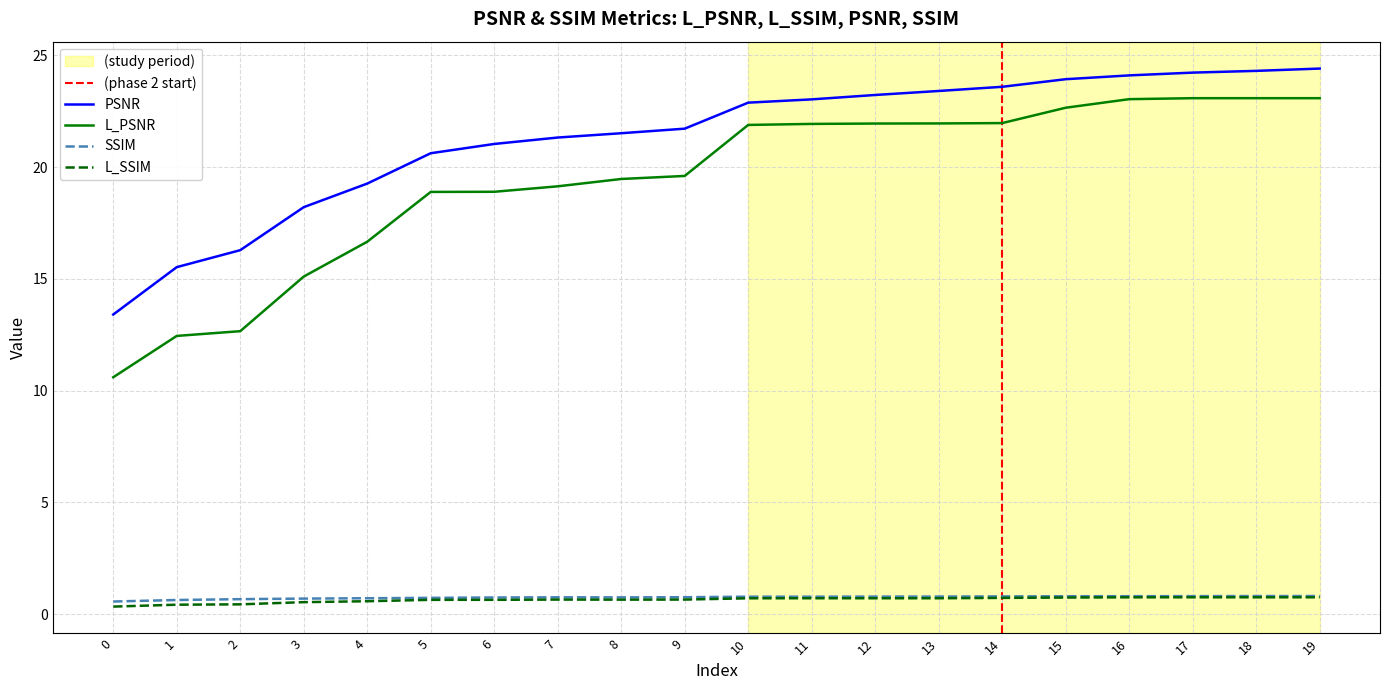

What is the difference between the highest and lowest values at 4?

18.7